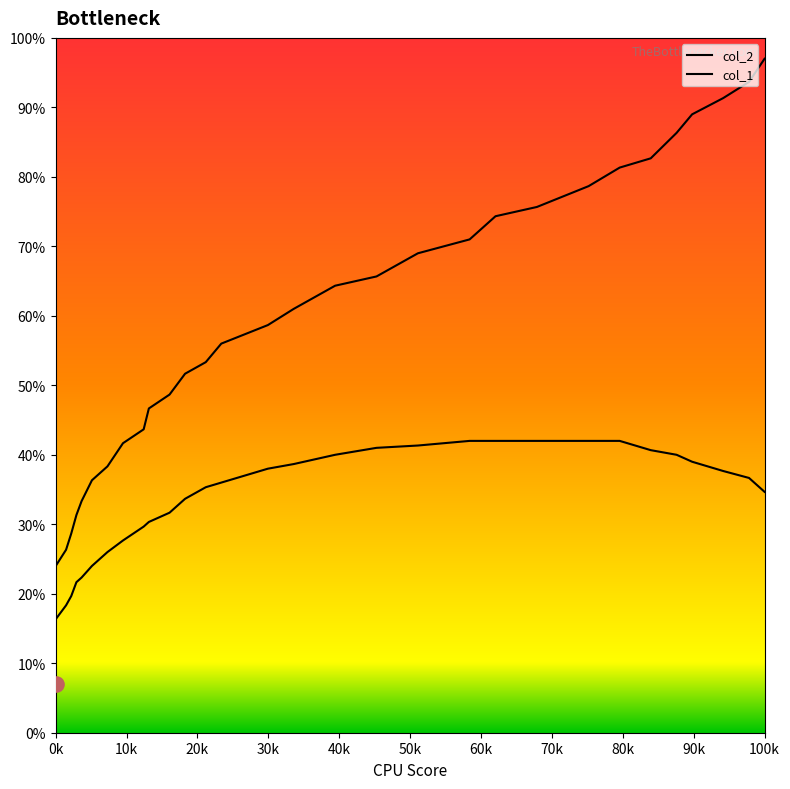

Which series reaches the minimum Y coordinate?

col_2